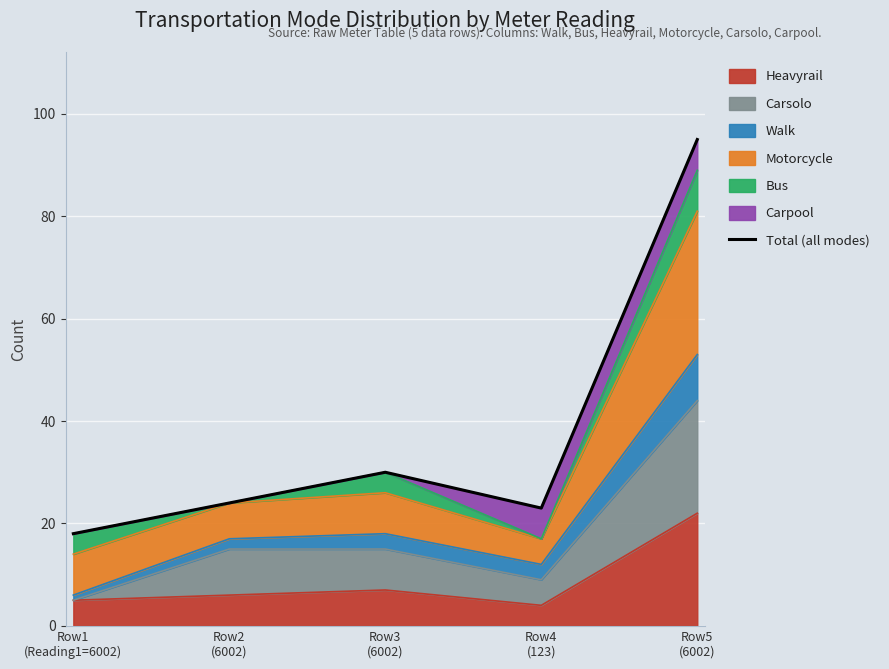

What is the difference between the values at Row1
(Reading1=6002) and Row3
(6002)?

12